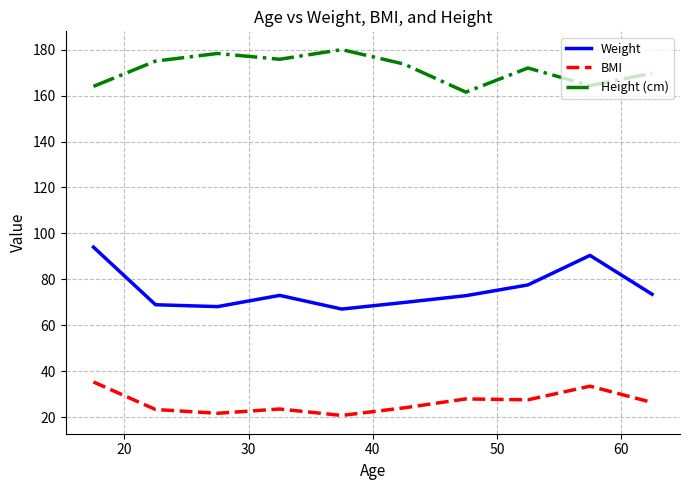

What is the greatest value displayed?

180.0